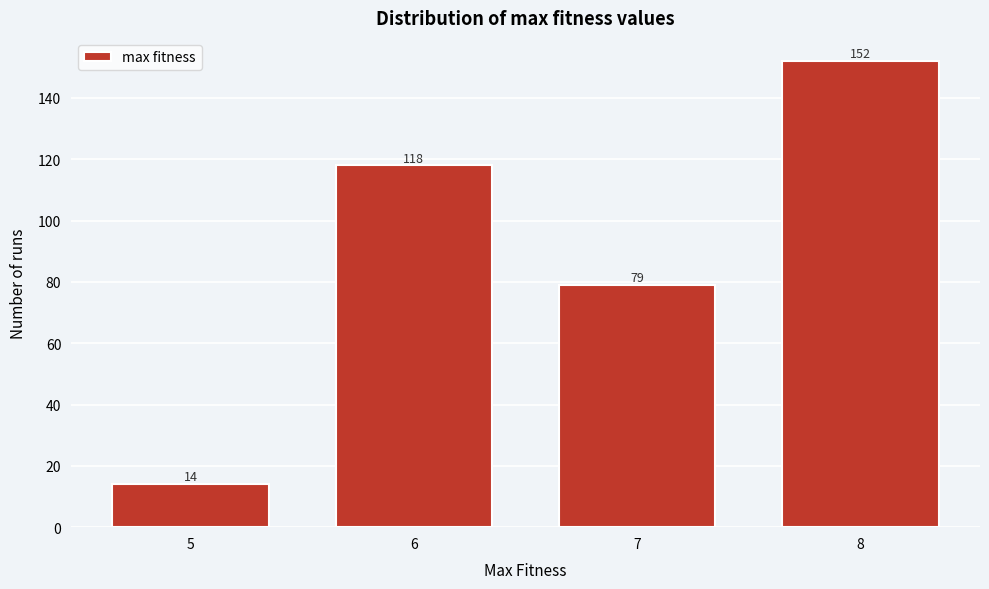

Reading left to right, transcribe all the data shown in this chart.

14	118	79	152